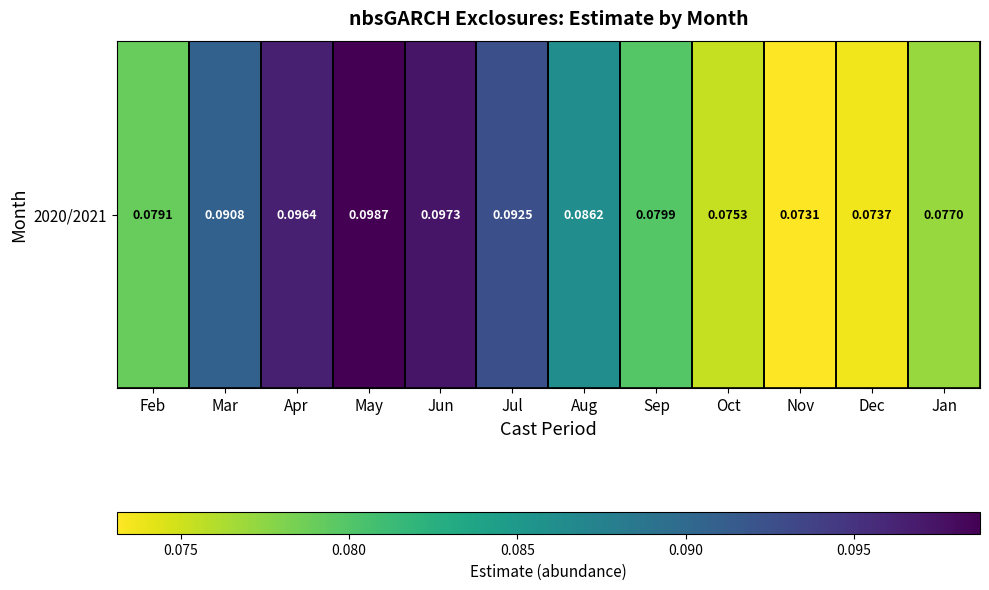

The chart shows a value of 0.1 at May. True or false?

True